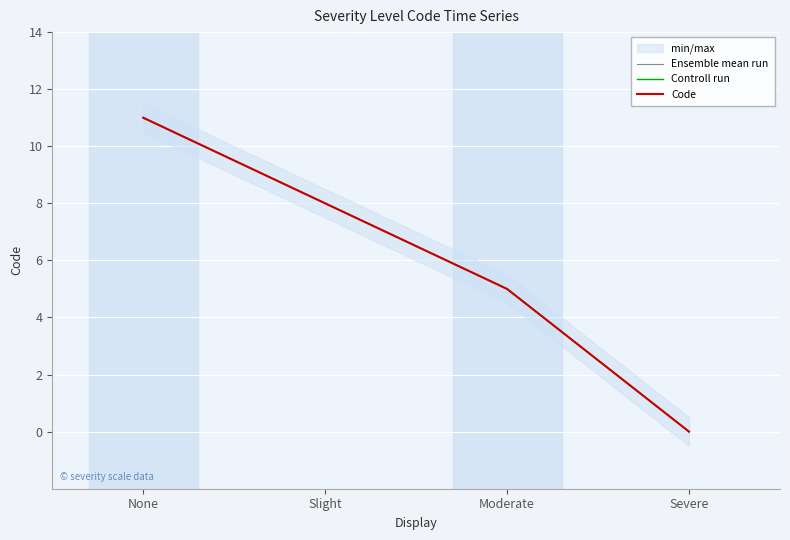

Reading right to left, what are all the values shown in this chart?

Ensemble mean run: 0	5	8	11
Controll run: 0	5	8	11
Code: 0	5	8	11